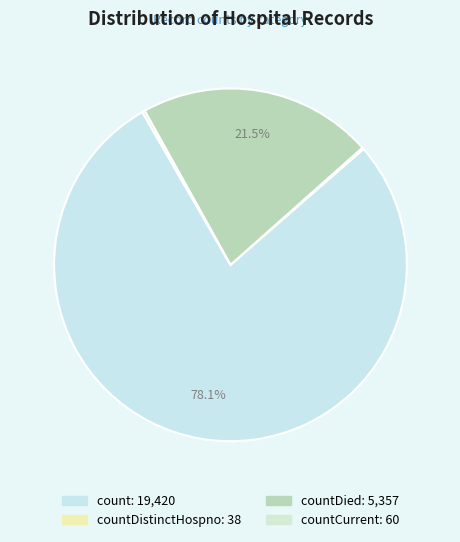

Count the number of slices in the pie.

4